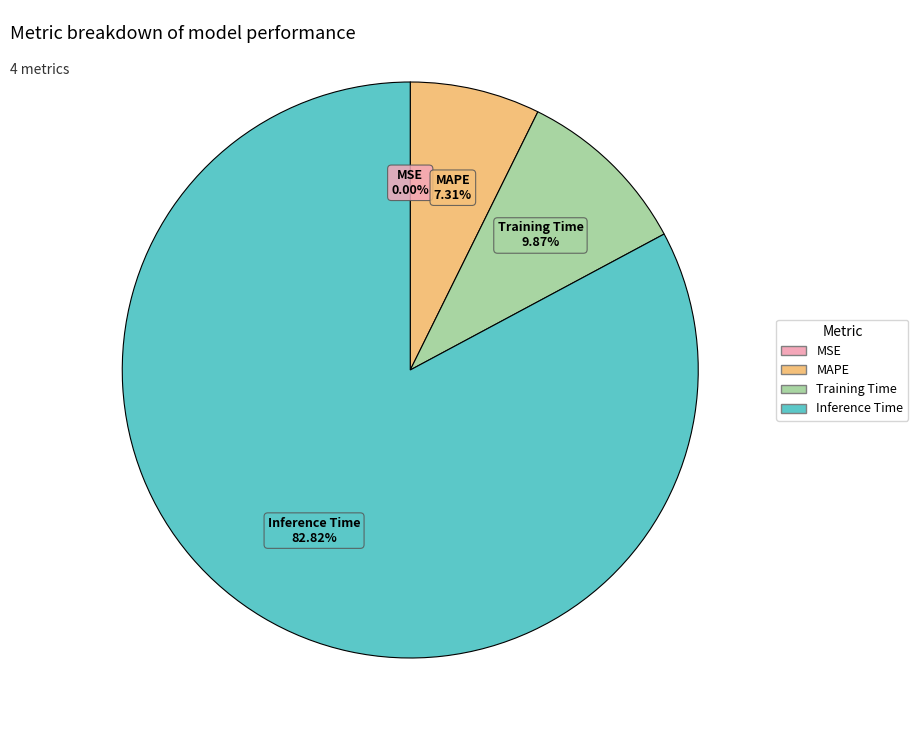

Do Training Time and Inference Time together represent more than half of the pie?

Yes